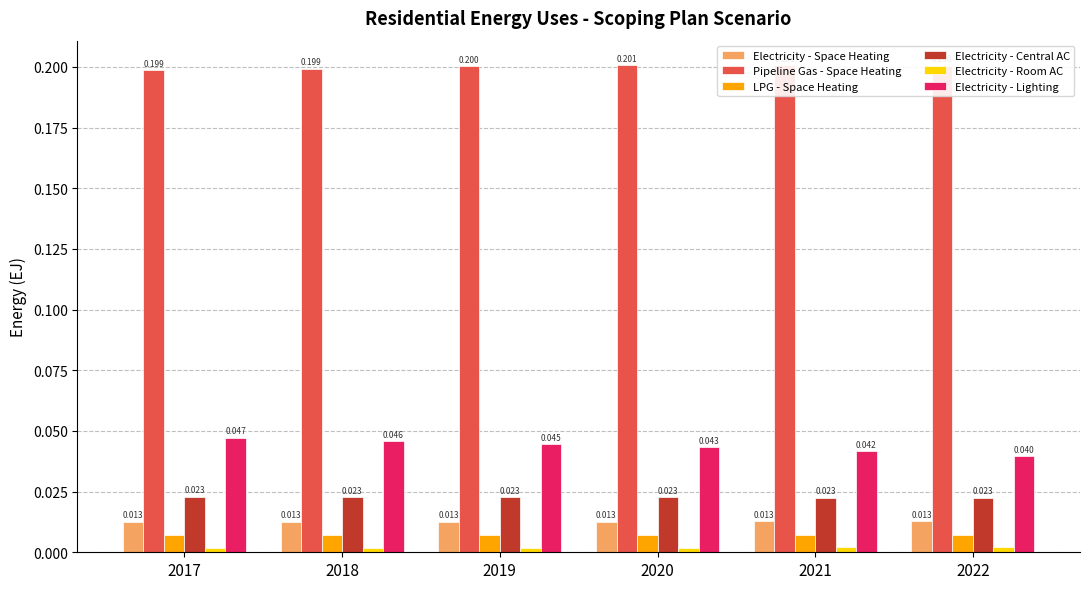

Is the value of Electricity - Space Heating at 2022 greater than the value of Electricity - Room AC at 2020?

Yes